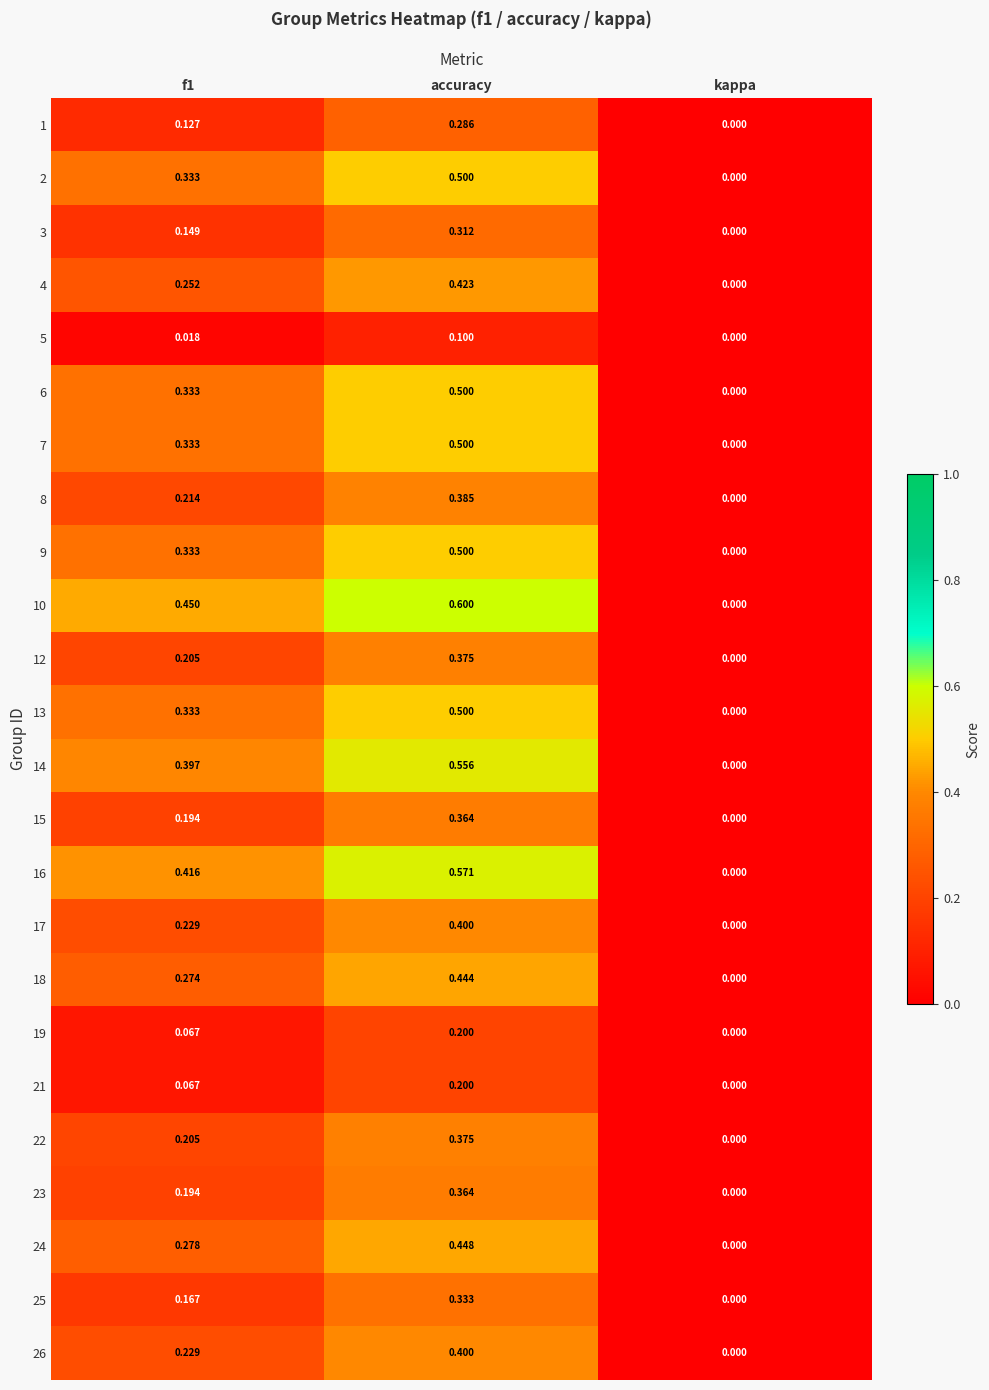

What is the total value across all series at f1?

5.8